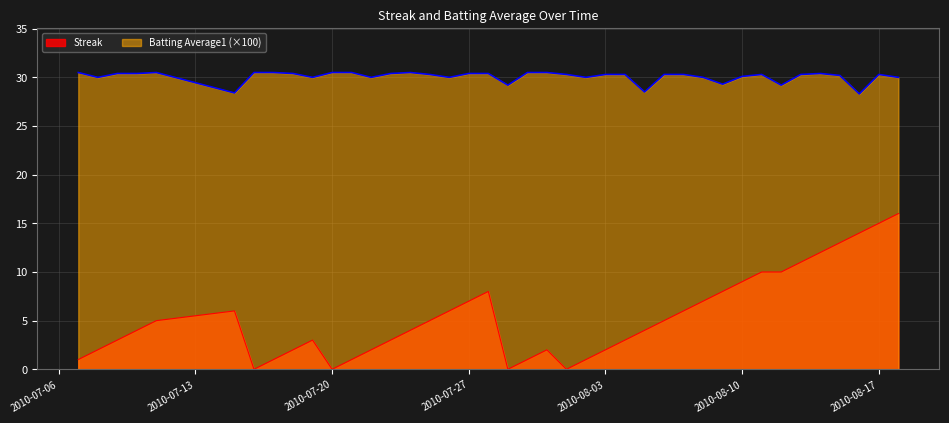

What is the greatest value displayed?

30.5